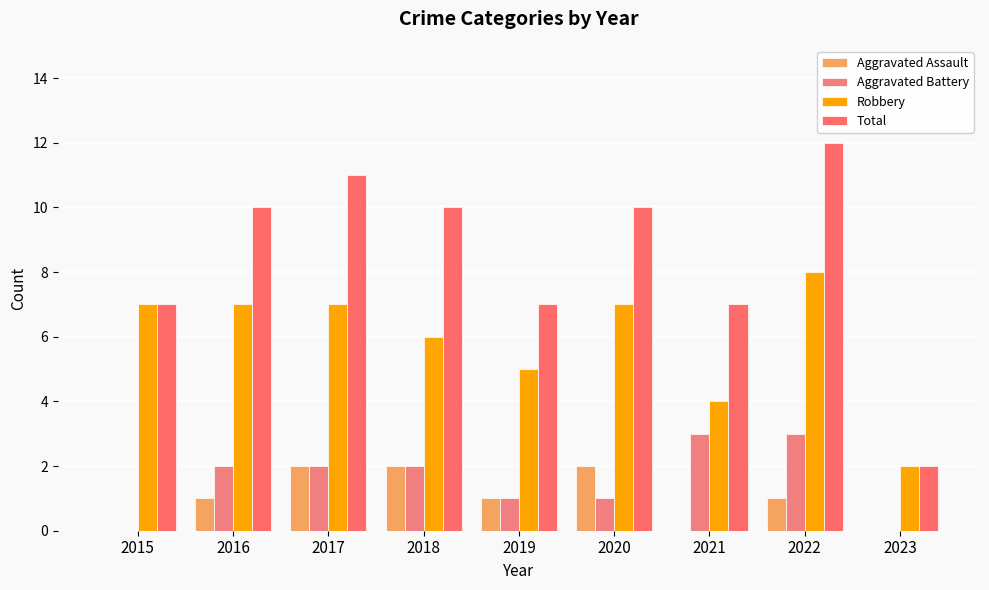

List the labels in order of Aggravated Battery value, smallest first.

2015, 2023, 2019, 2020, 2016, 2017, 2018, 2021, 2022